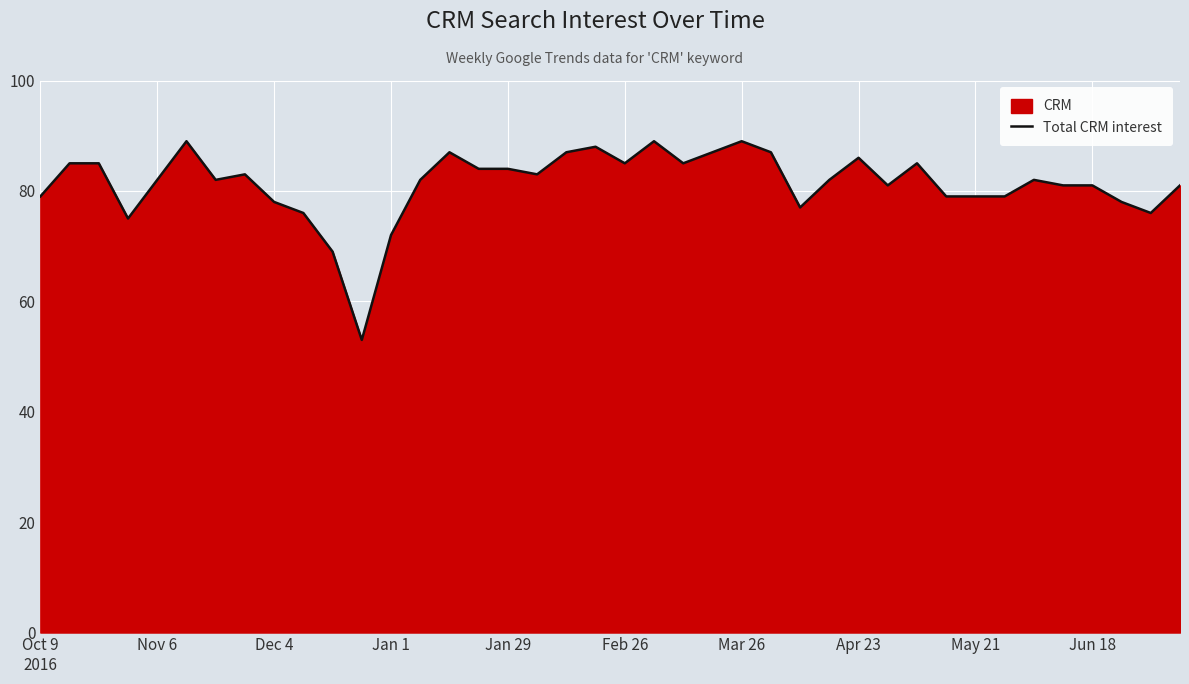

What is the difference between the maximum and minimum values?

36